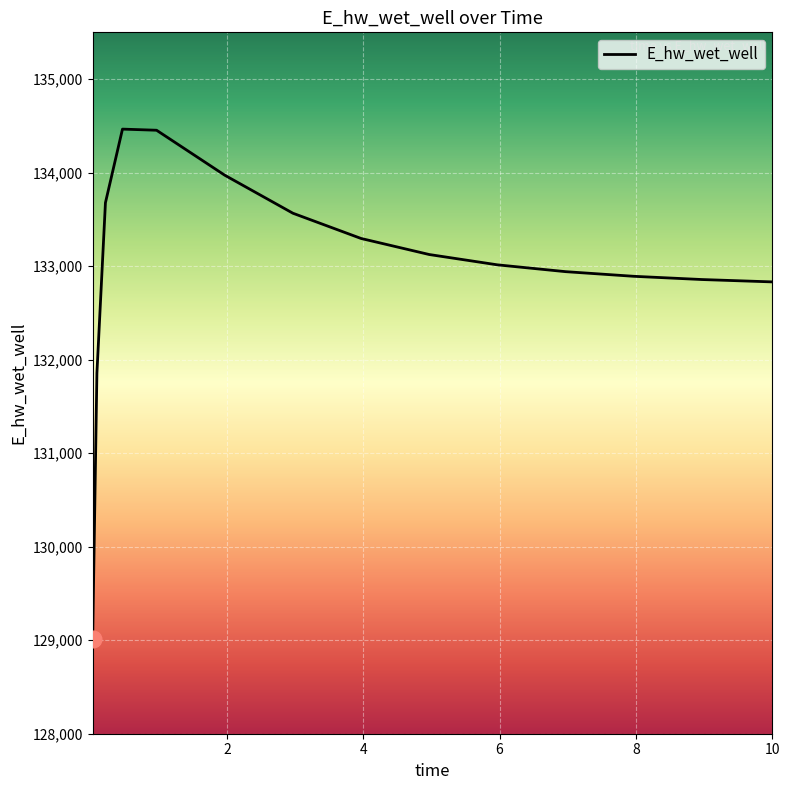

How many lines are shown in the chart?

1